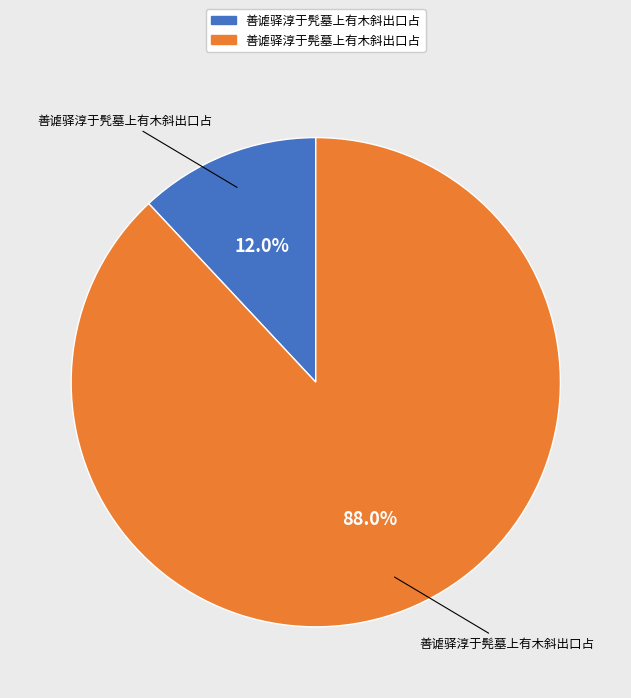

Is there a majority slice in this chart?

Yes